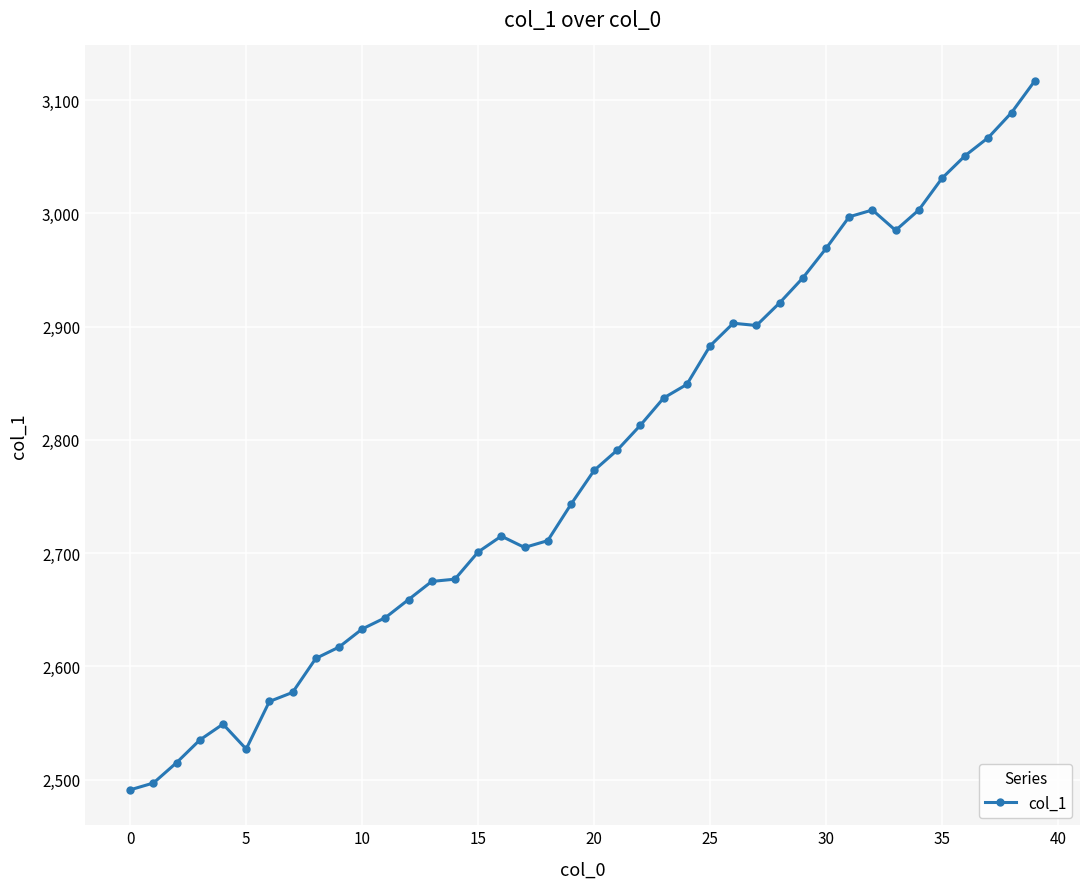

What is the value of the 36th point from the left?

3031